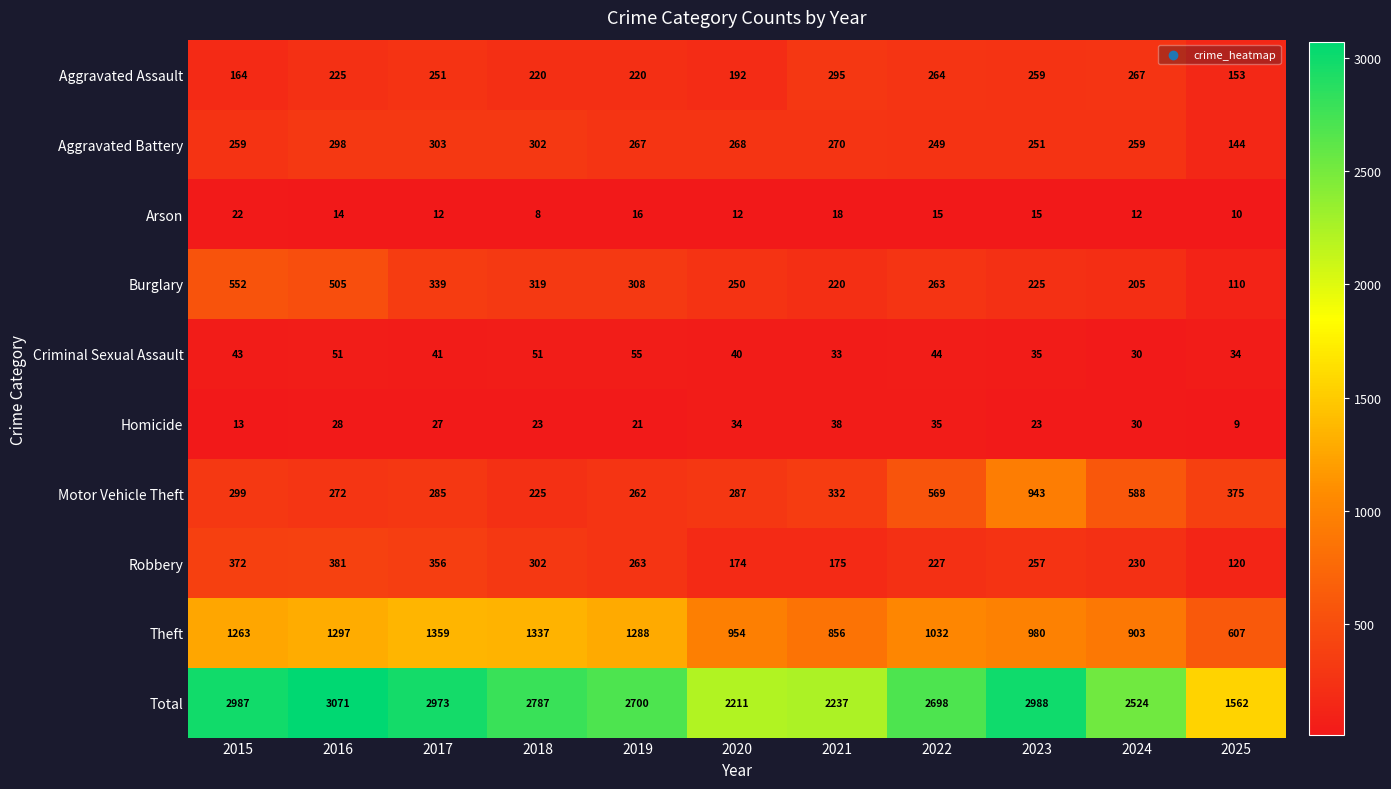

Rank the series by their maximum value, from highest to lowest.

Total, Theft, Motor Vehicle Theft, Burglary, Robbery, Aggravated Battery, Aggravated Assault, Criminal Sexual Assault, Homicide, Arson